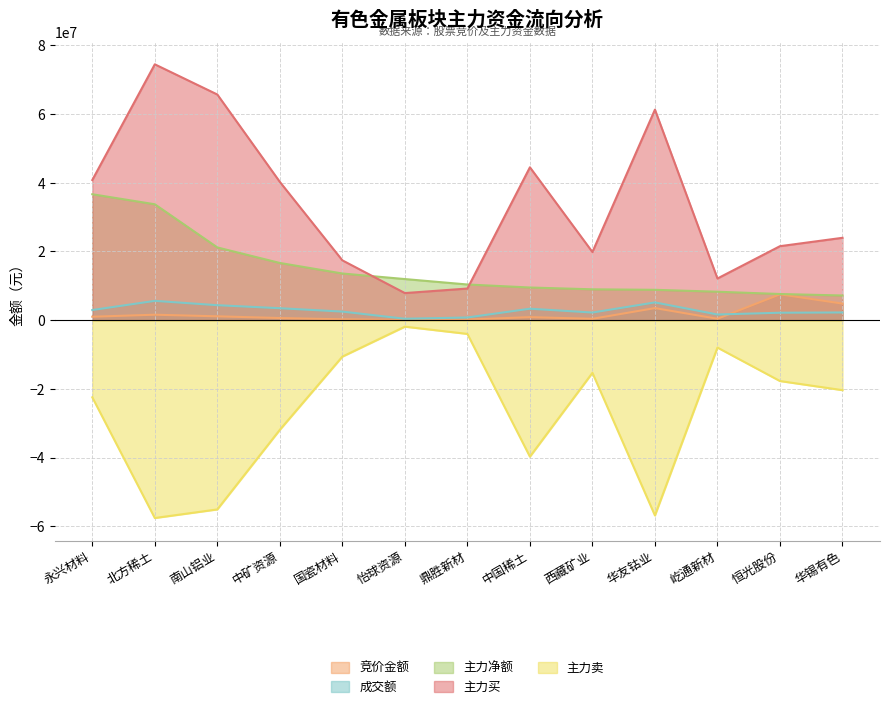

True or false: 成交额 and 主力买 intersect in this chart.

False